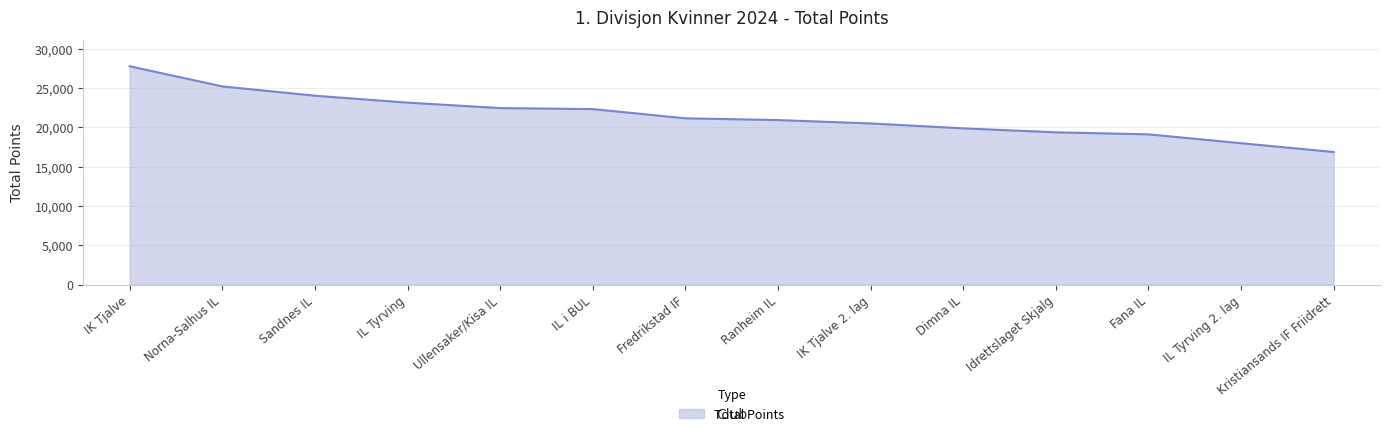

True or false: the data shows 24940 at Kristiansands IF Friidrett.

False